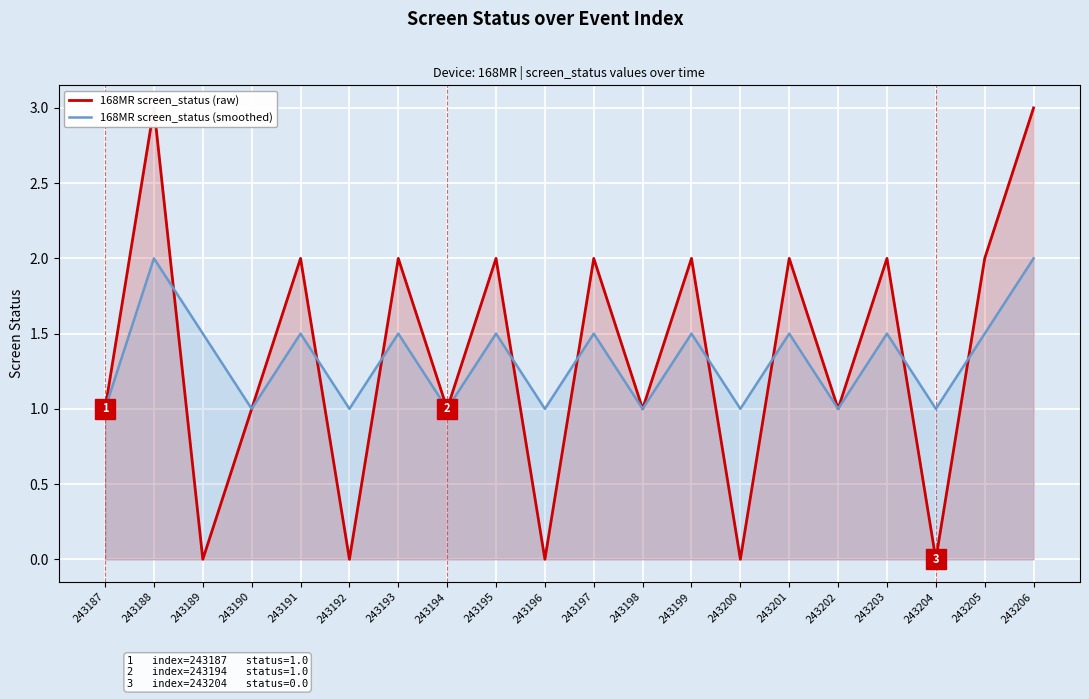

True or false: 168MR screen_status (raw) has a value of 2.0 at 243206.

False